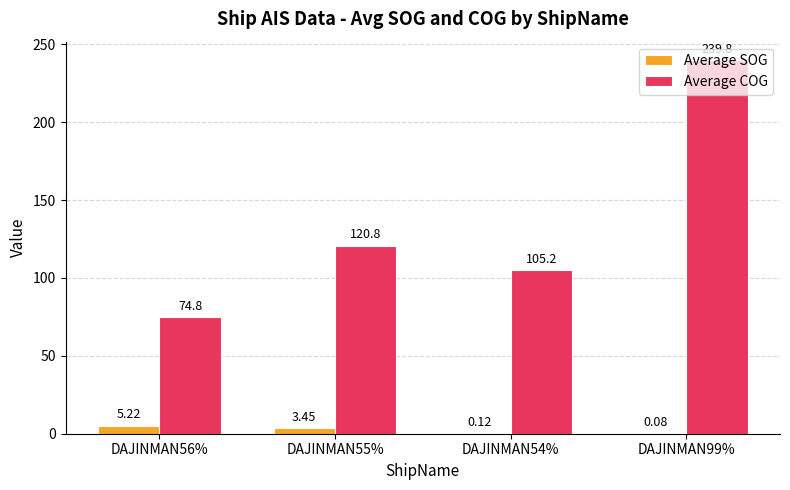

Is it true that Average COG equals 47.2 at DAJINMAN55%?

False